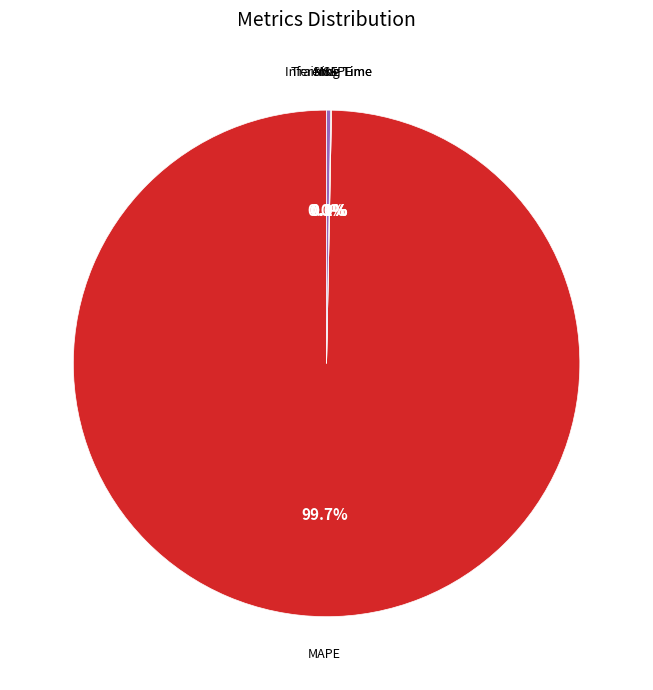

What is the majority slice?

MAPE